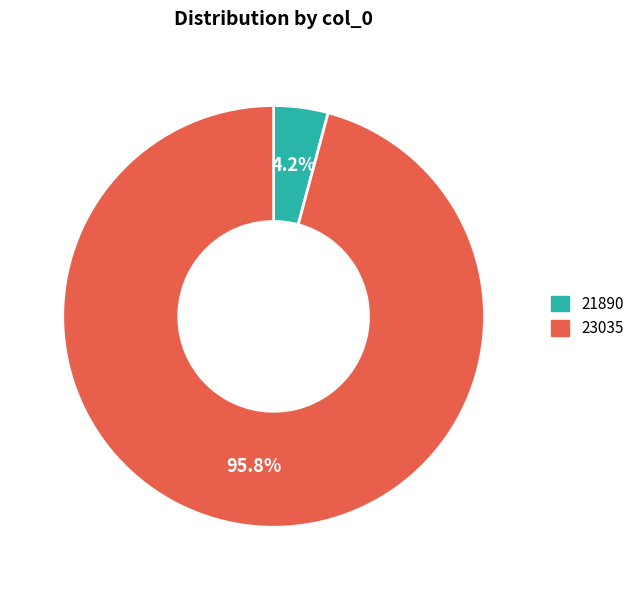

Do 21890 and 23035 together represent more than half of the pie?

Yes